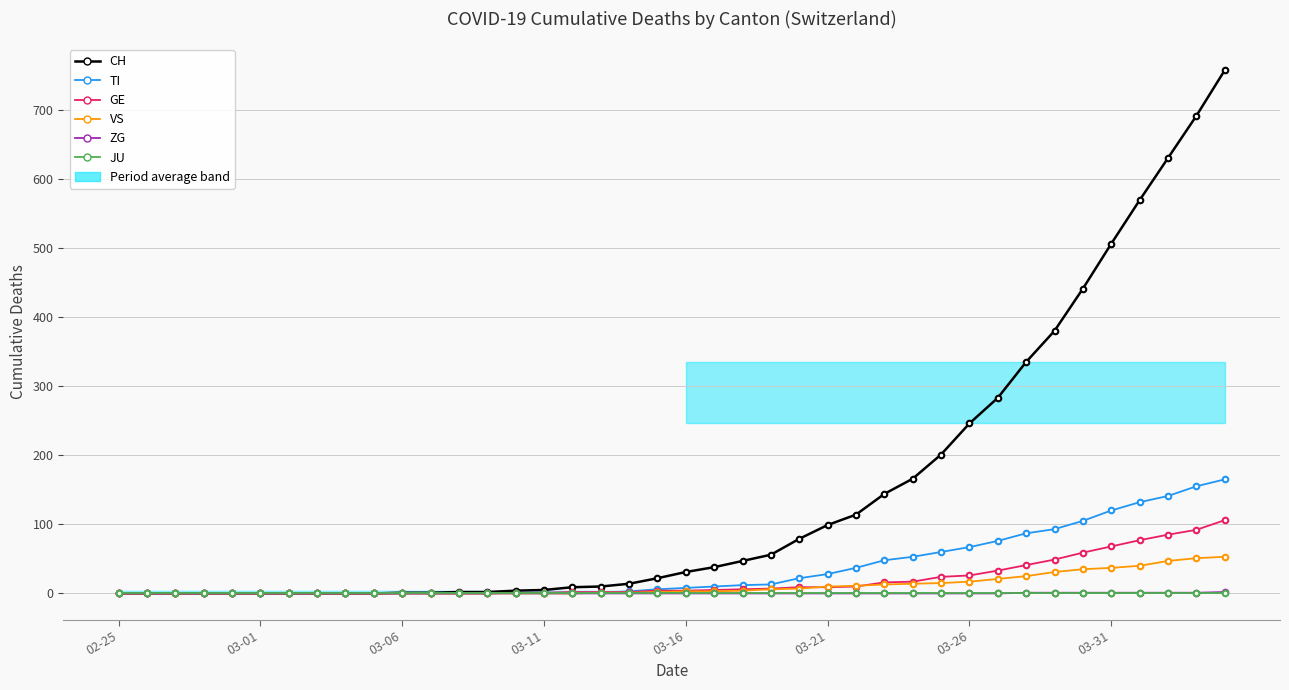

How many lines are shown in the chart?

6